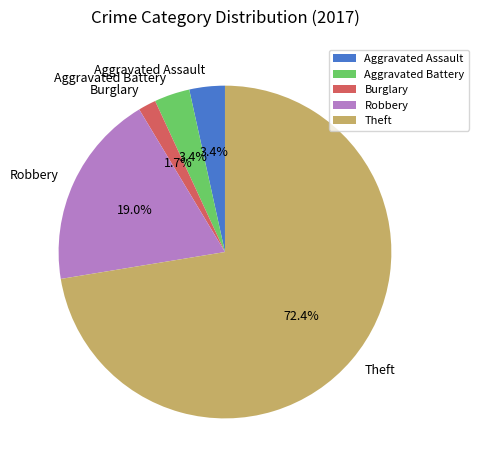

Which slice is the smallest?

Burglary